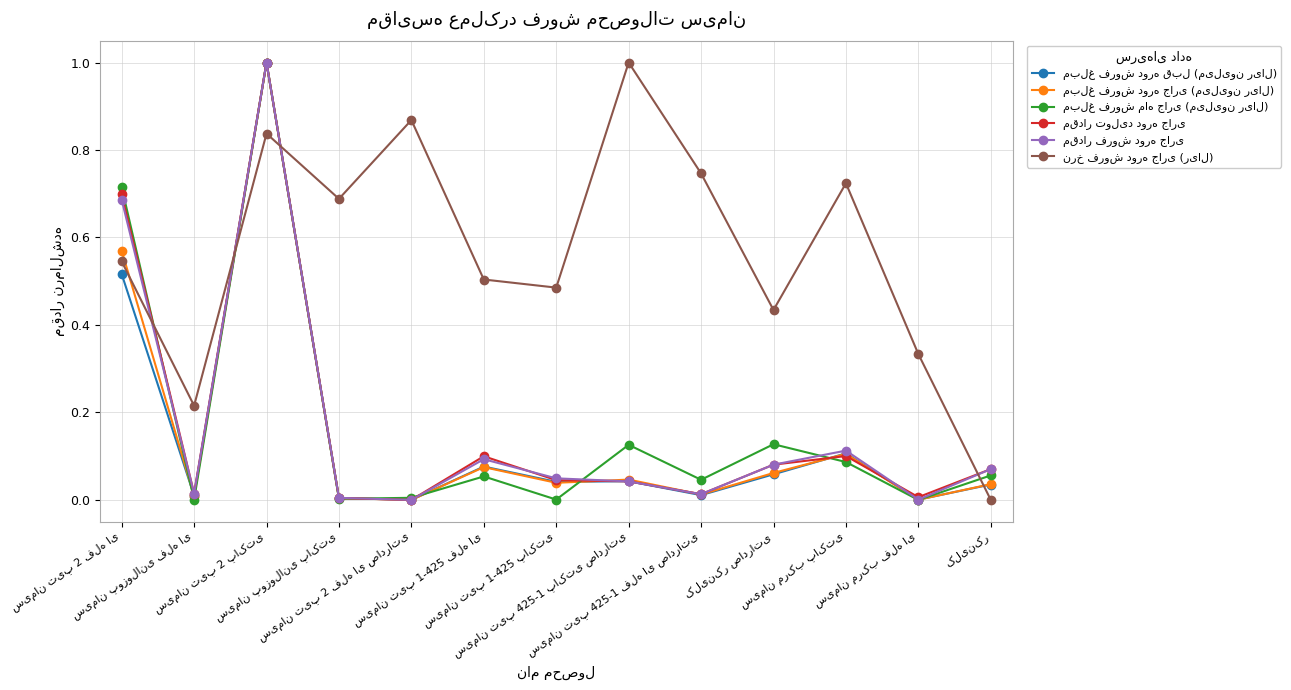

At how many categories does at least one series exceed 0?

13